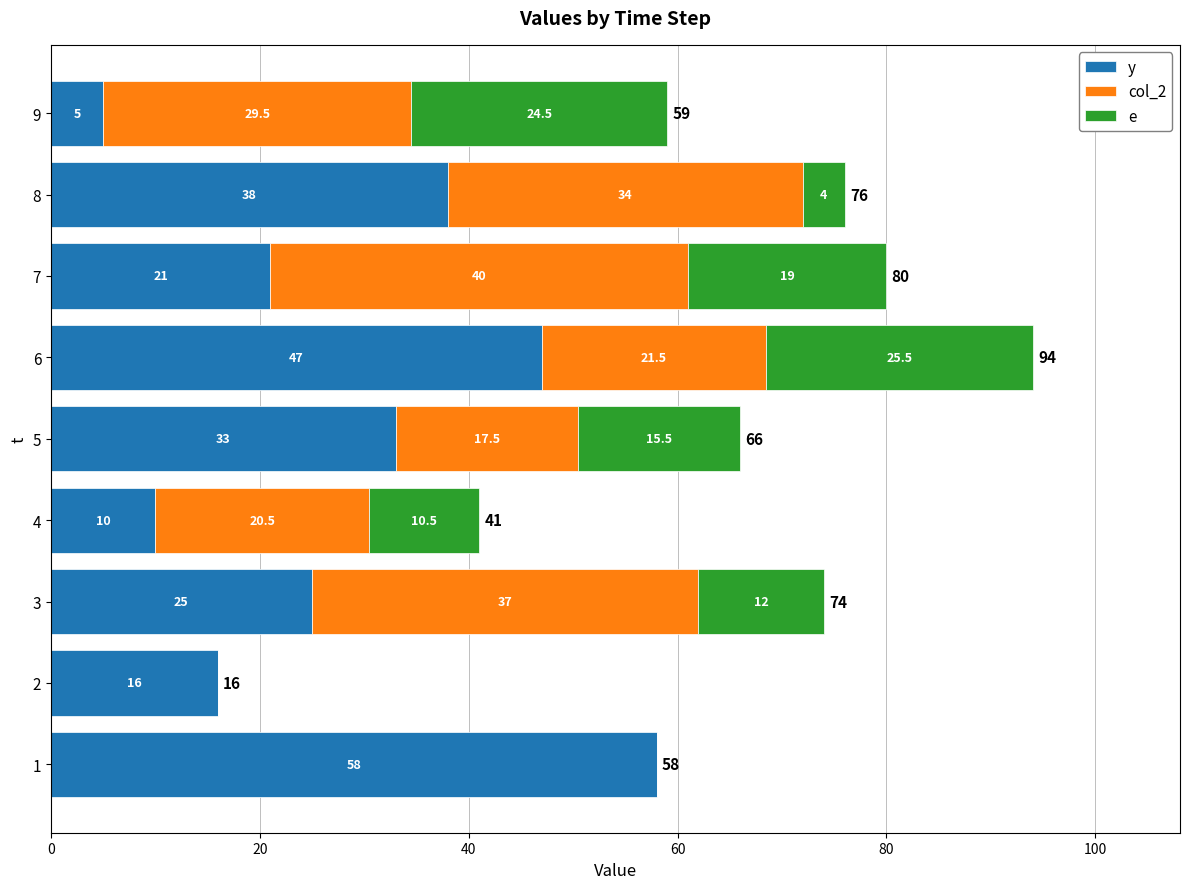

What is the total value across all series at 8?

76.0